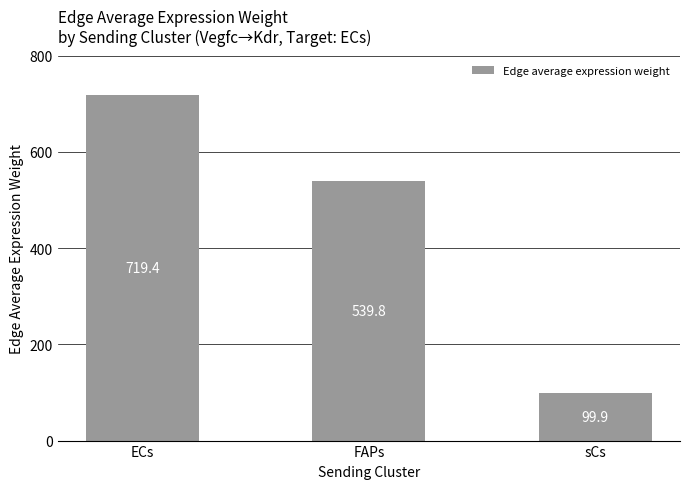

Are the bars grouped side by side (vs. stacked)?

No